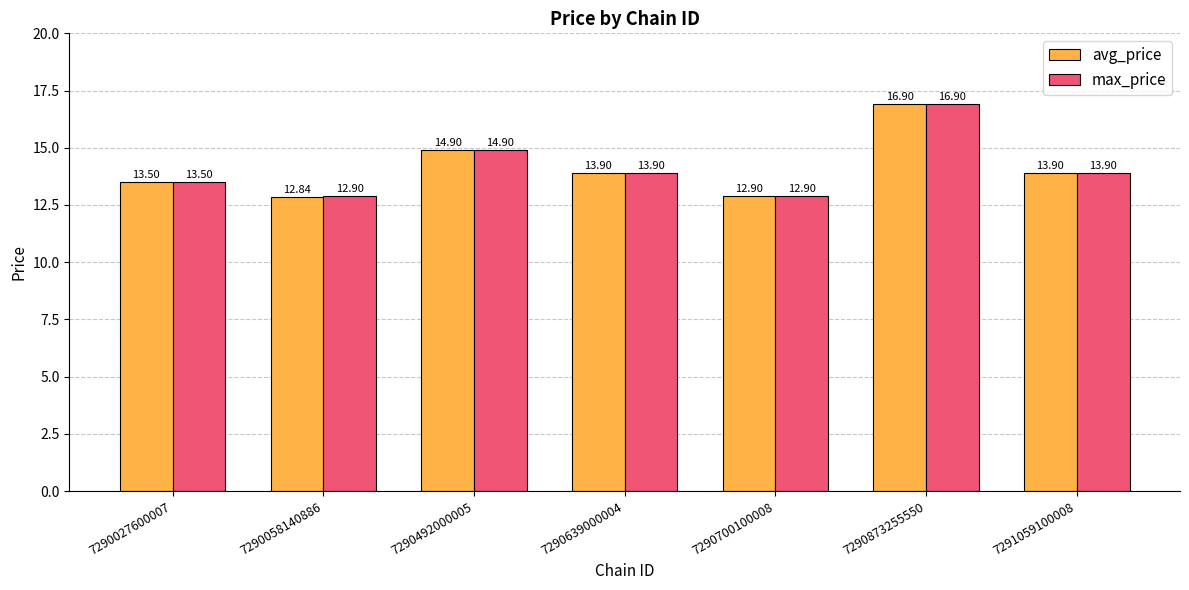

At which category is the sum across all series the highest?

7290873255550